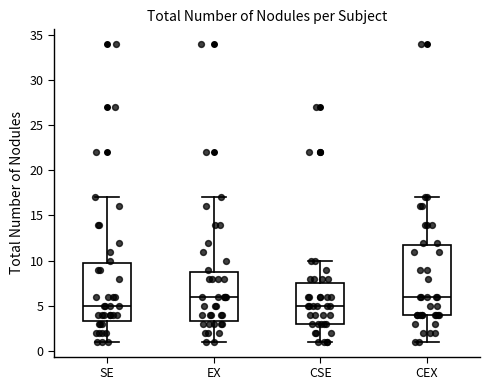

Reading left to right, read every box against the y-axis: the position of its median line, the range the box covers, and the ends of its whiskers. The values are not printed on the chart, so give them approximately, as read against the axis.

SE: median 5.0, box 3.5 to 10.0, whiskers 1.0 to 17.0
EX: median 6.0, box 3.5 to 9.0, whiskers 1.0 to 17.0
CSE: median 5.0, box 3.0 to 7.5, whiskers 1.0 to 10.0
CEX: median 6.0, box 4.0 to 12.0, whiskers 1.0 to 17.0